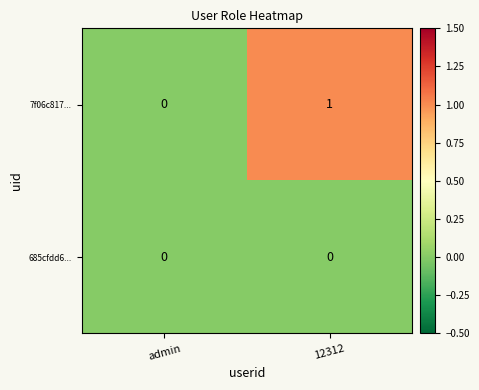

Which series changed the most between admin and 12312?

7f06c817...